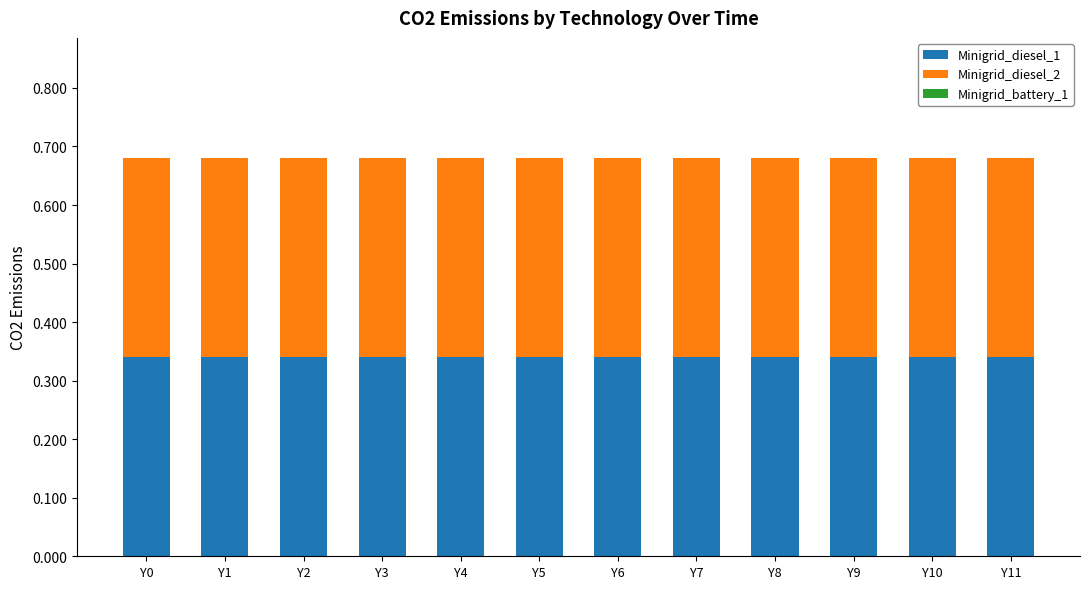

How many series are shown in this chart?

3